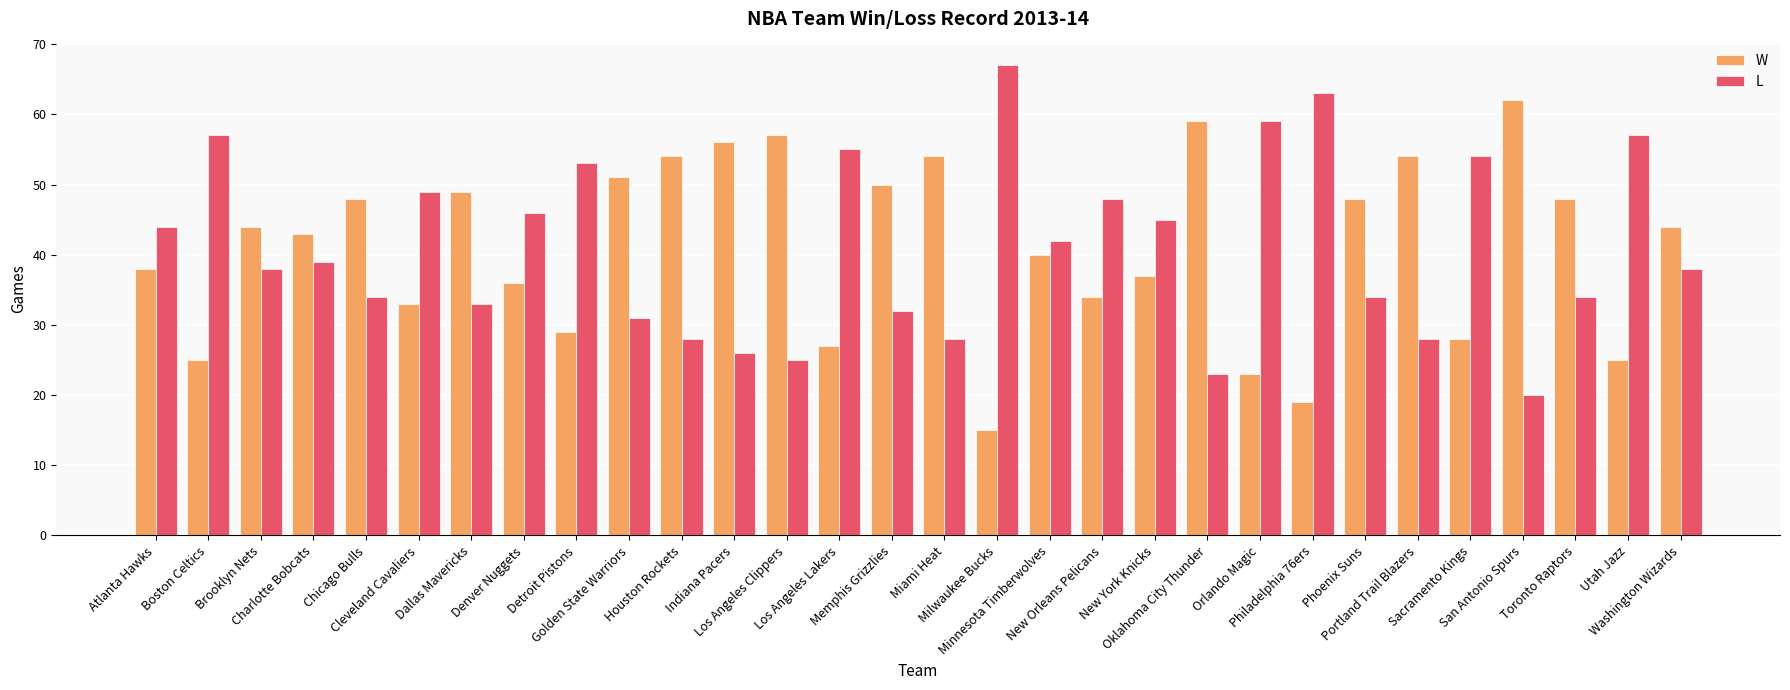

What is the smallest value displayed?

15